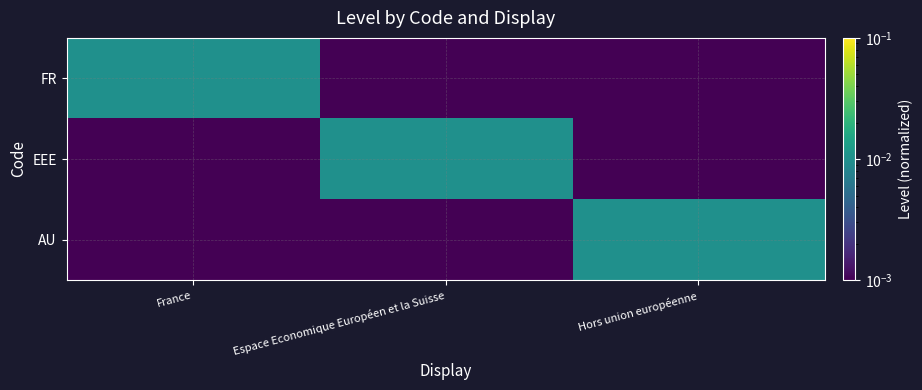

List the series in order of their peak value, lowest first.

FR, EEE, AU